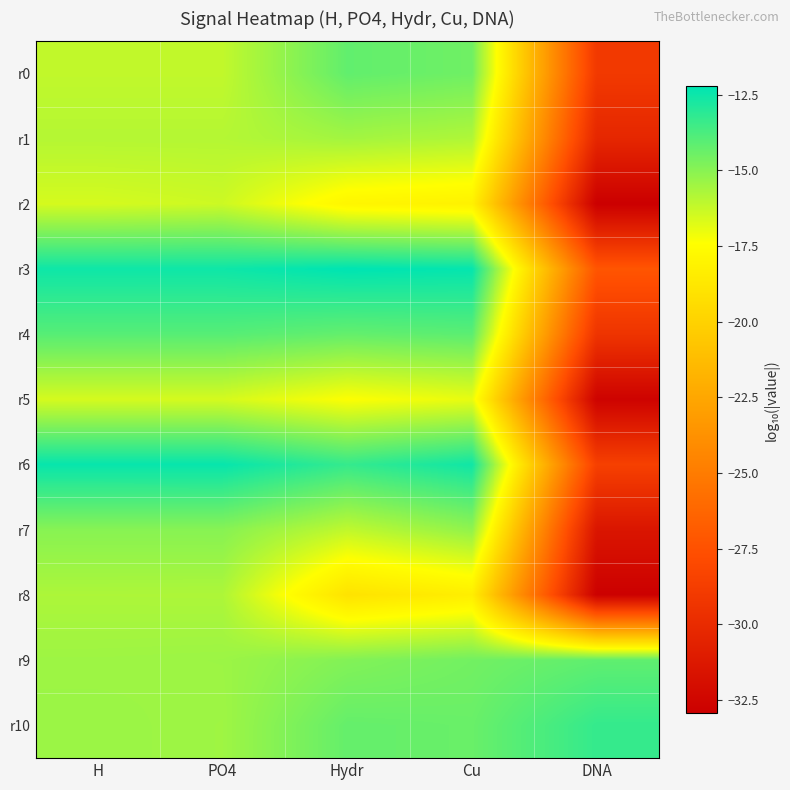

Between PO4 and Cu, which series saw the biggest shift?

r8